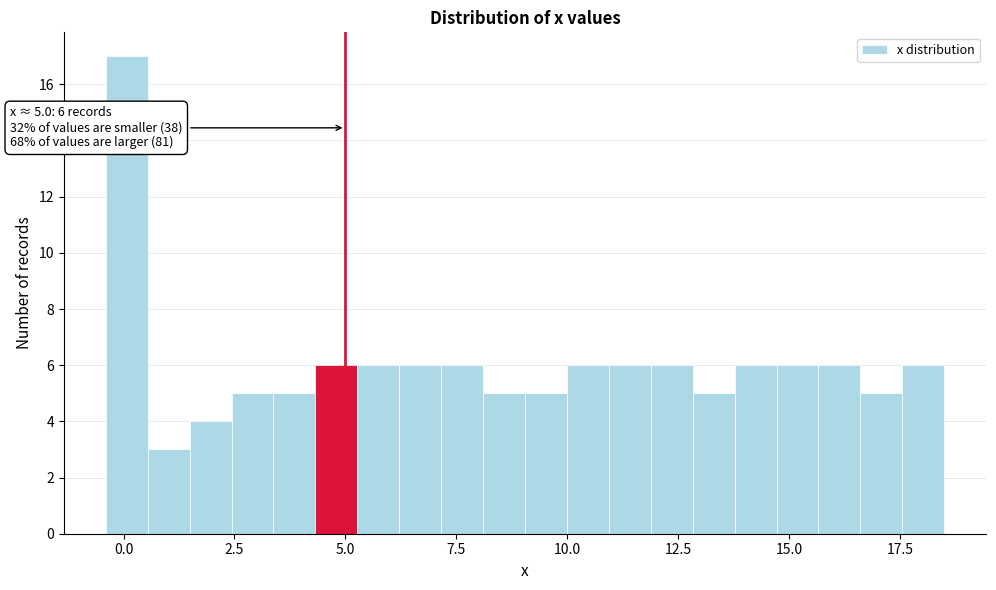

Around what value on the x-axis is the tallest bar? Give the approximate position of its centre, as read against the axis.

0.0